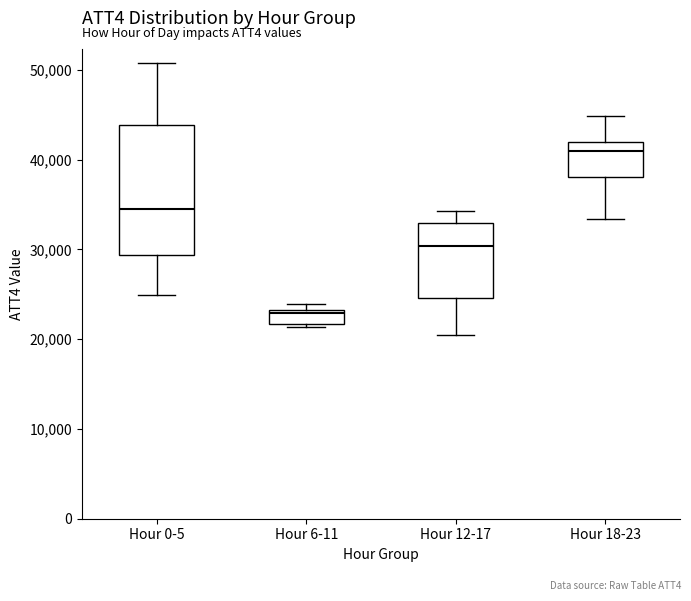

Comparing the boxes themselves (not the whiskers), which one is the tallest?

Hour 0-5